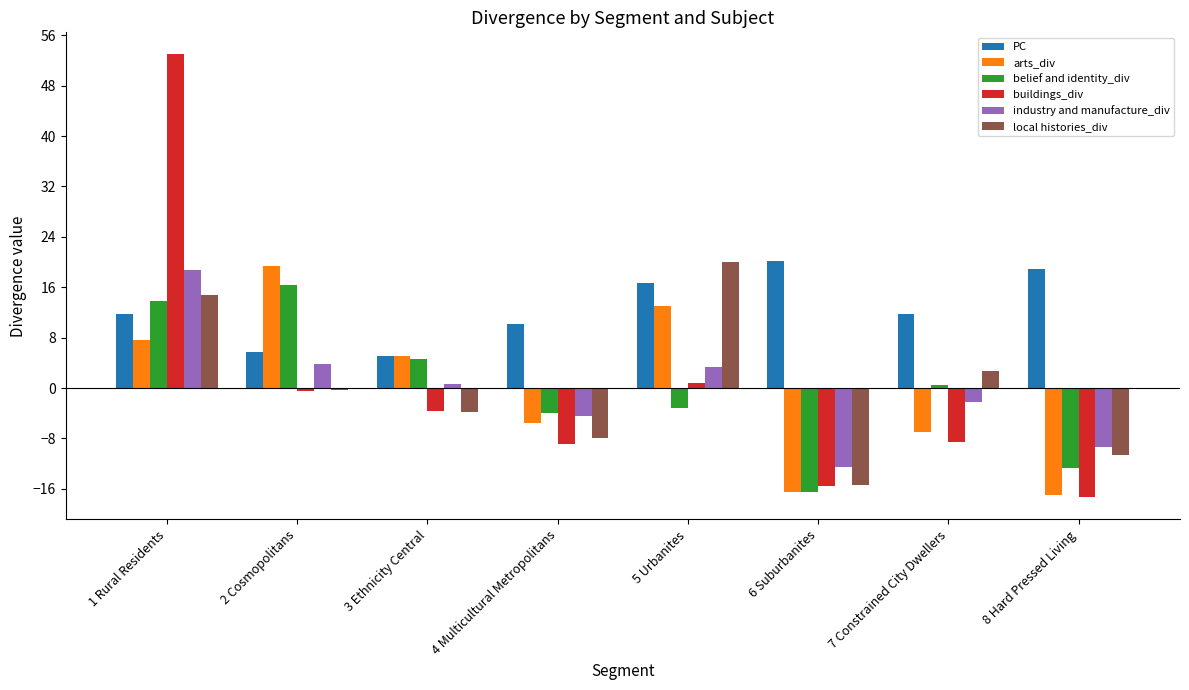

At 7 Constrained City Dwellers, list the series in order from largest to smallest.

PC, local histories_div, belief and identity_div, industry and manufacture_div, arts_div, buildings_div